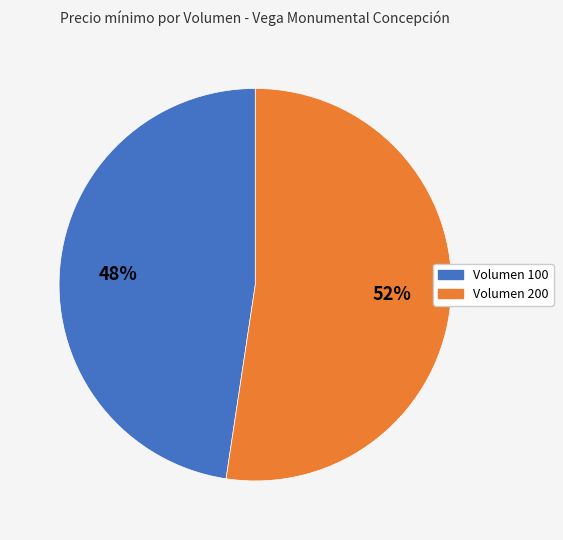

To the nearest percent, what portion does Volumen 200 represent?

52%